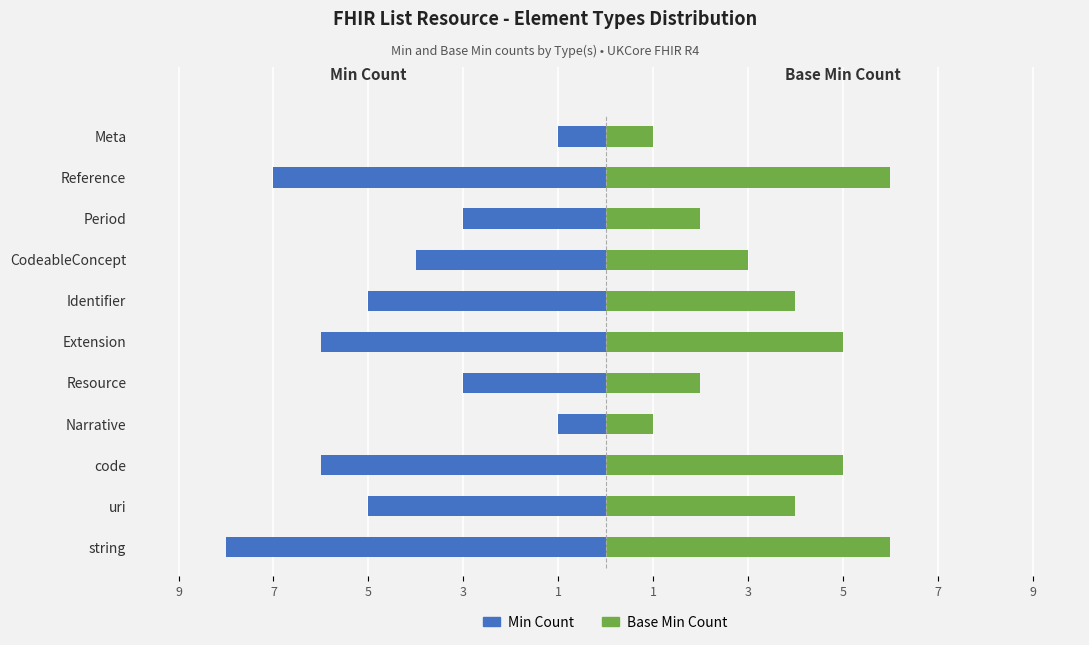

At how many categories does at least one series exceed -7?

11